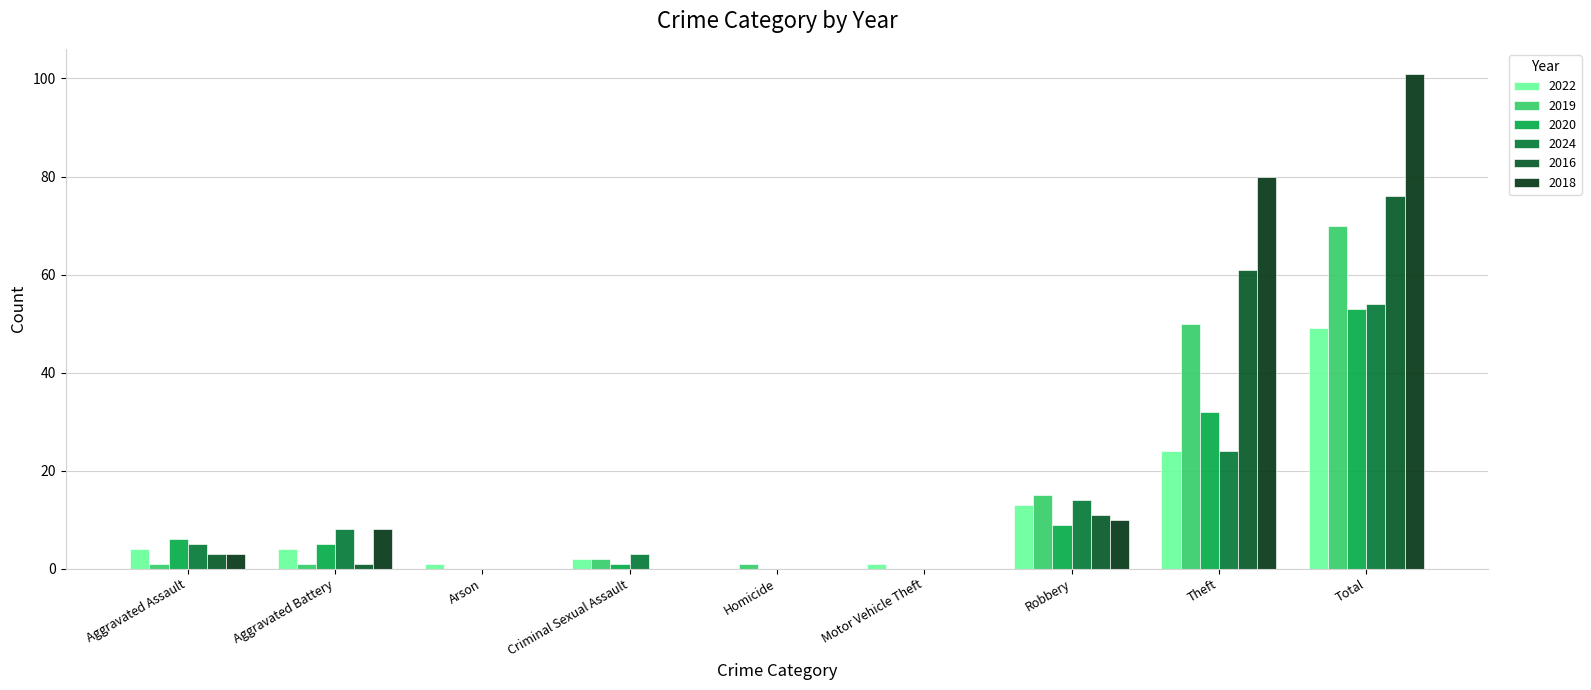

Reading right to left, extract all data points from this chart.

2022: 49	24	13	1	0	2	1	4	4
2019: 70	50	15	0	1	2	0	1	1
2020: 53	32	9	0	0	1	0	5	6
2024: 54	24	14	0	0	3	0	8	5
2016: 76	61	11	0	0	0	0	1	3
2018: 101	80	10	0	0	0	0	8	3